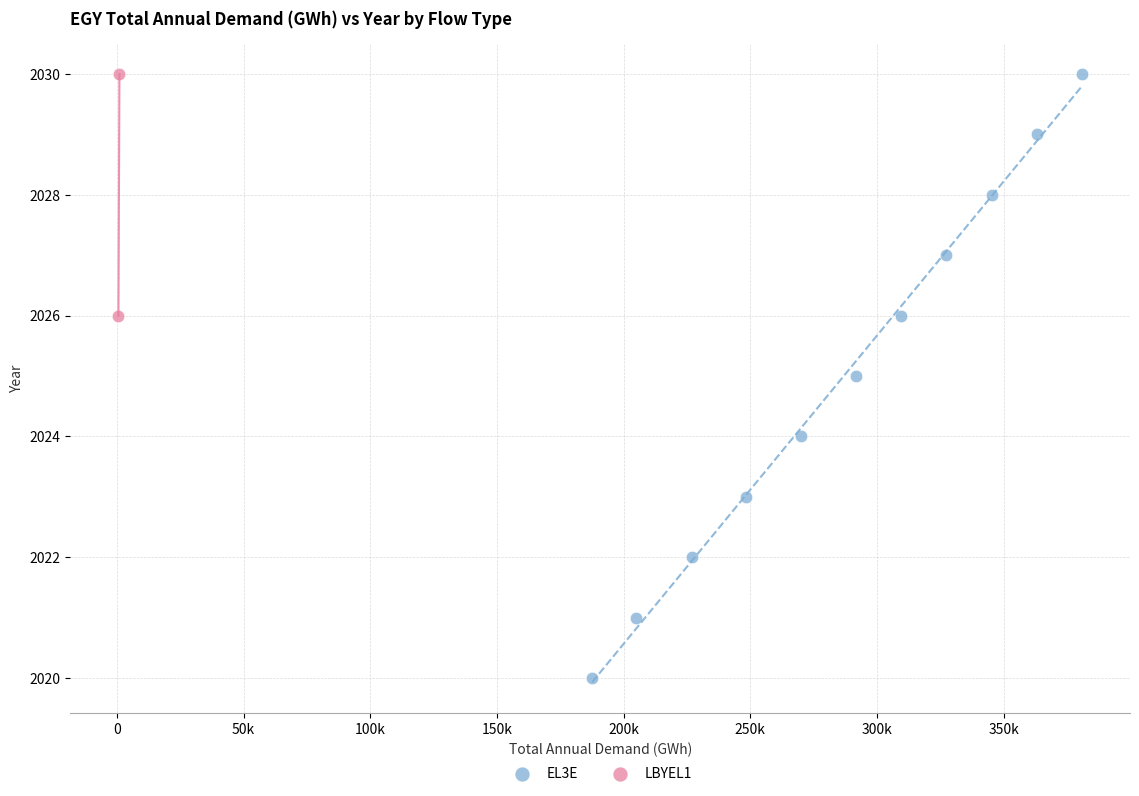

What are all the series names shown in the legend?

EL3E, LBYEL1